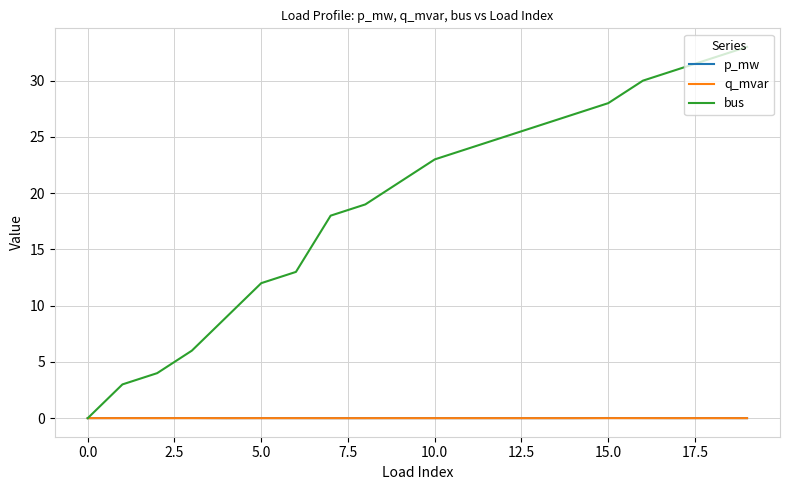

What is the greatest value displayed?

33.0